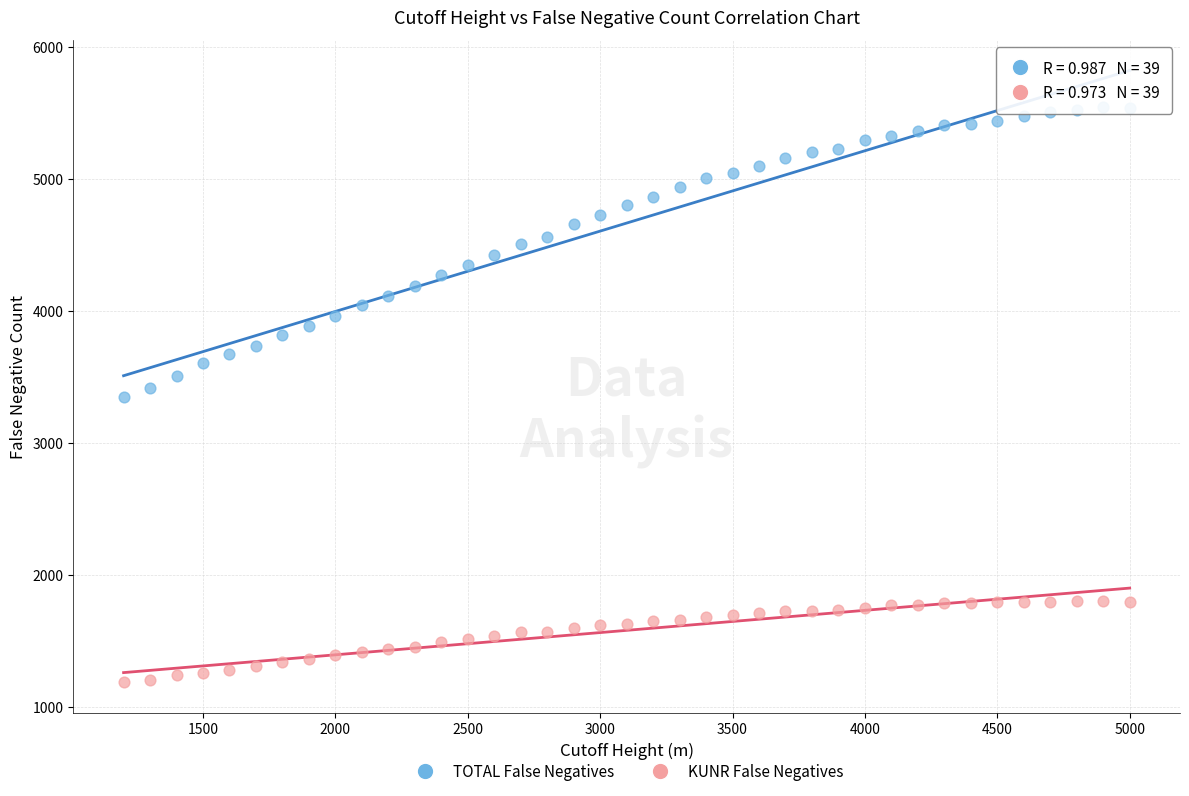

What are all the series names shown in the legend?

TOTAL False Negatives, KUNR False Negatives